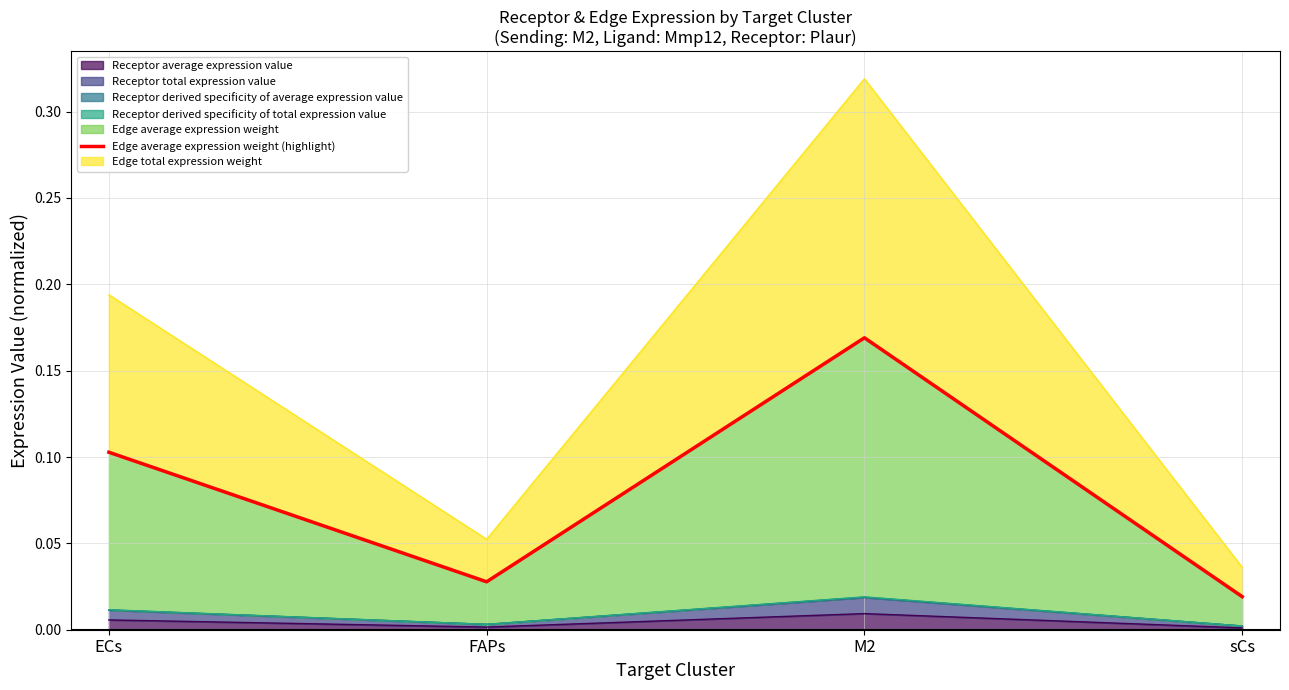

Is it true that Receptor average expression value equals 0.0 at FAPs?

True